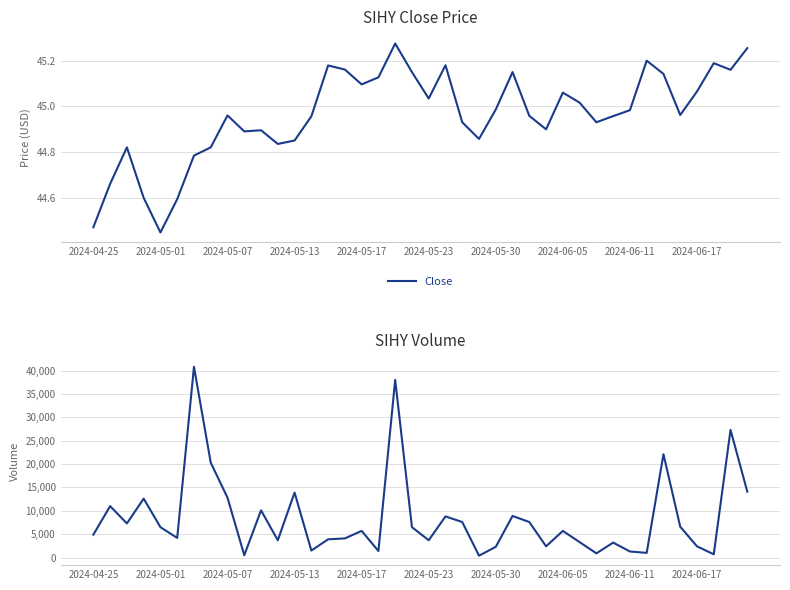

Is it true that Close equals 18.6 at 2024-05-13?

False